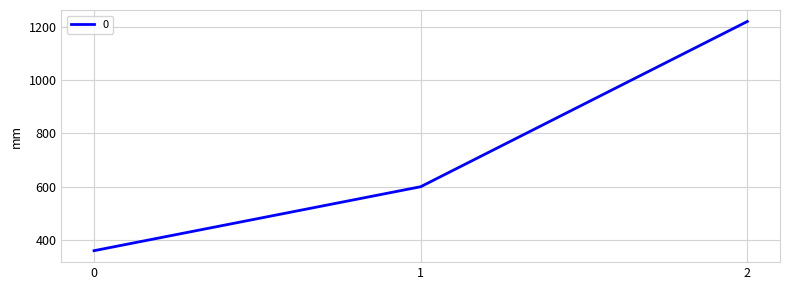

How many lines are shown in the chart?

1